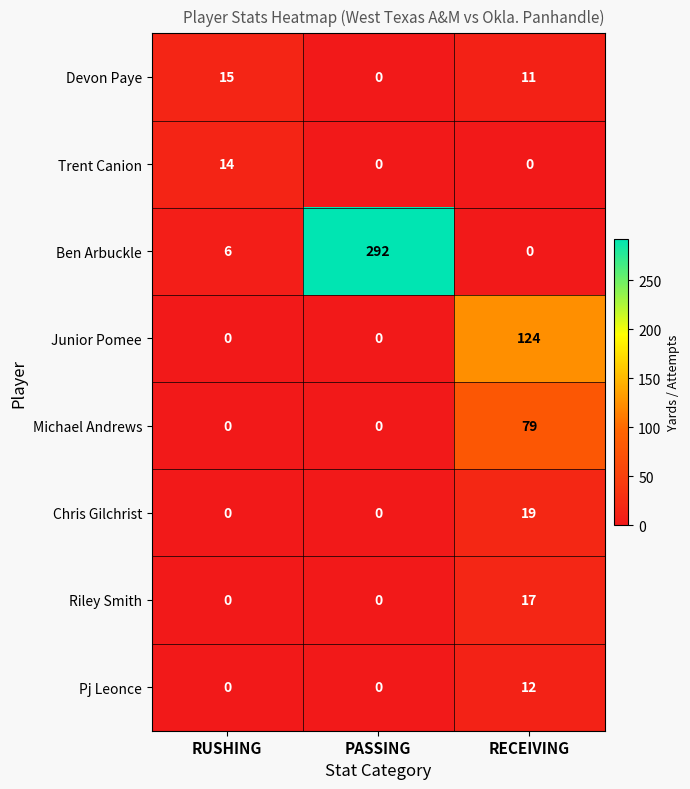

List the labels in order of Devon Paye value, smallest first.

PASSING, RECEIVING, RUSHING